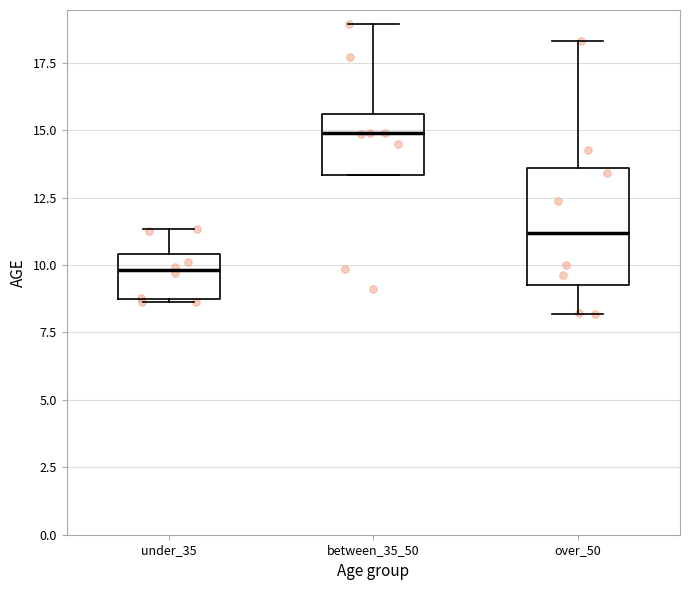

Where does the median line of the box for under_35 sit on the y-axis? The values are not printed on the chart, so give them approximately, as read against the axis.

10.0